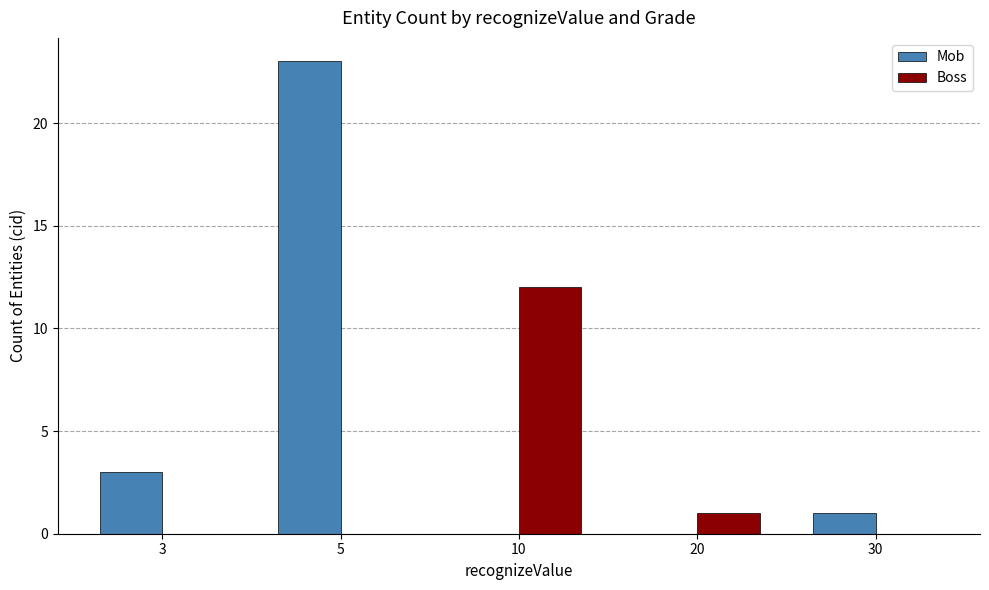

What are all the series names shown in the legend?

Mob, Boss